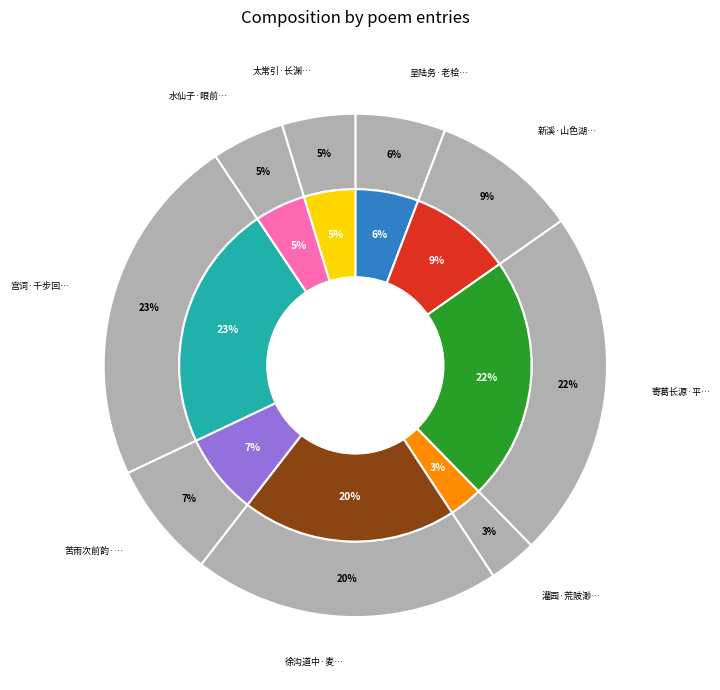

Rank the categories by value from lowest to highest.

灌园·荒陂渺渺接连筒, 水仙子·眼前花怎得接连枝, 太常引·长渊西去接连昌, 呈陆务·老桧如憧翠接连, 苦雨次前韵·雨脚波头远接连, 新溪·山色湖光相接连, 徐沟道中·麦陇桑畦远接连, 寄葛长源·平乐舂陵地接连, 宫词·千步回廊远接连